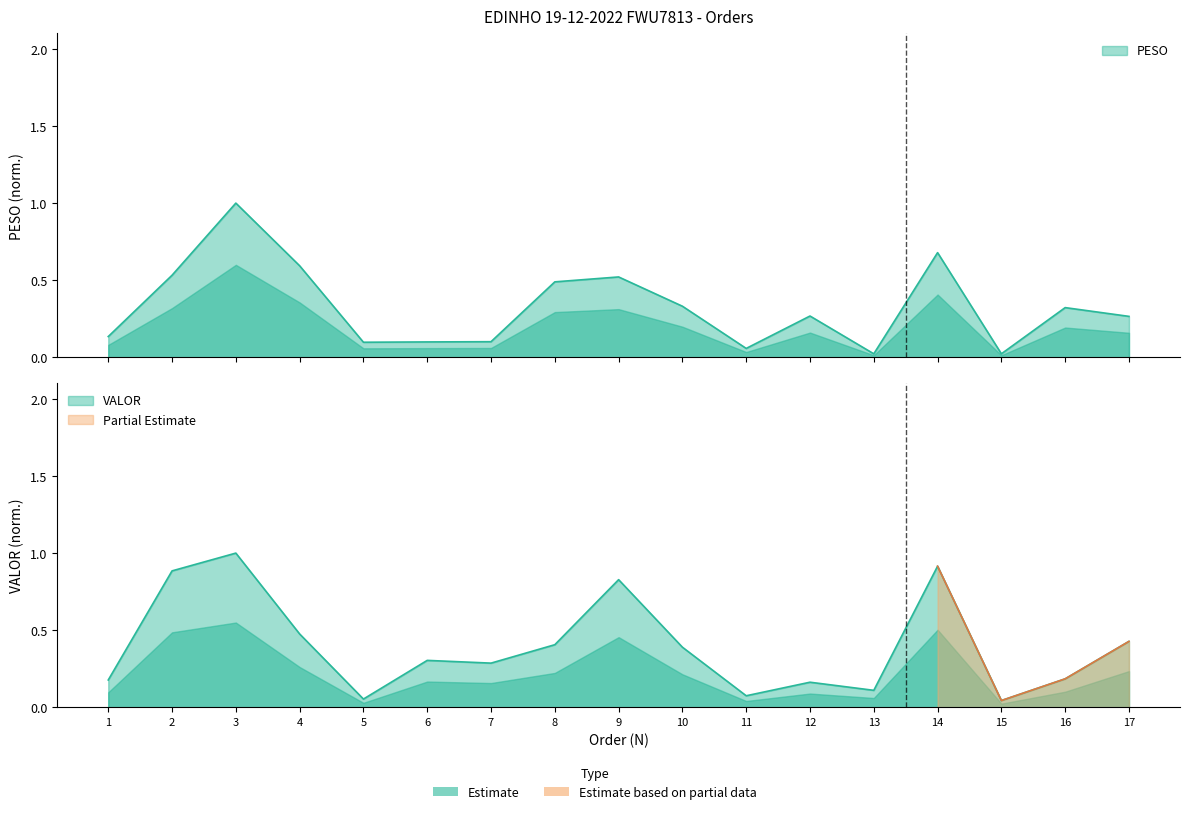

Reading right to left, extract all data points from this chart.

PESO: 0.3	0.3	0.0	0.7	0.0	0.3	0.1	0.3	0.5	0.5	0.1	0.1	0.1	0.6	1.0	0.5	0.1
VALOR: 0.4	0.2	0.0	0.9	0.1	0.2	0.1	0.4	0.8	0.4	0.3	0.3	0.1	0.5	1.0	0.9	0.2